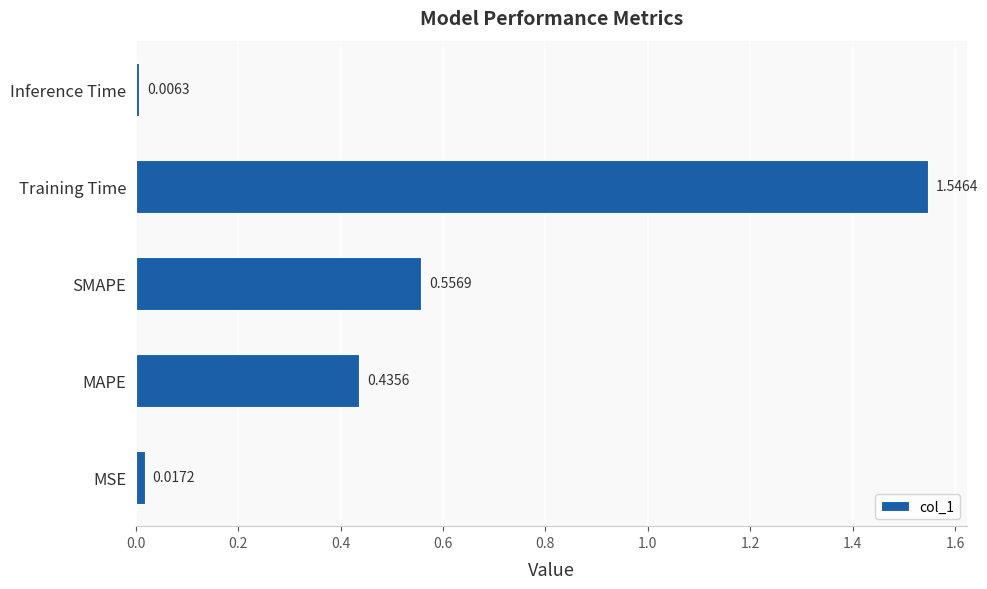

What is the sum of all values?

2.6